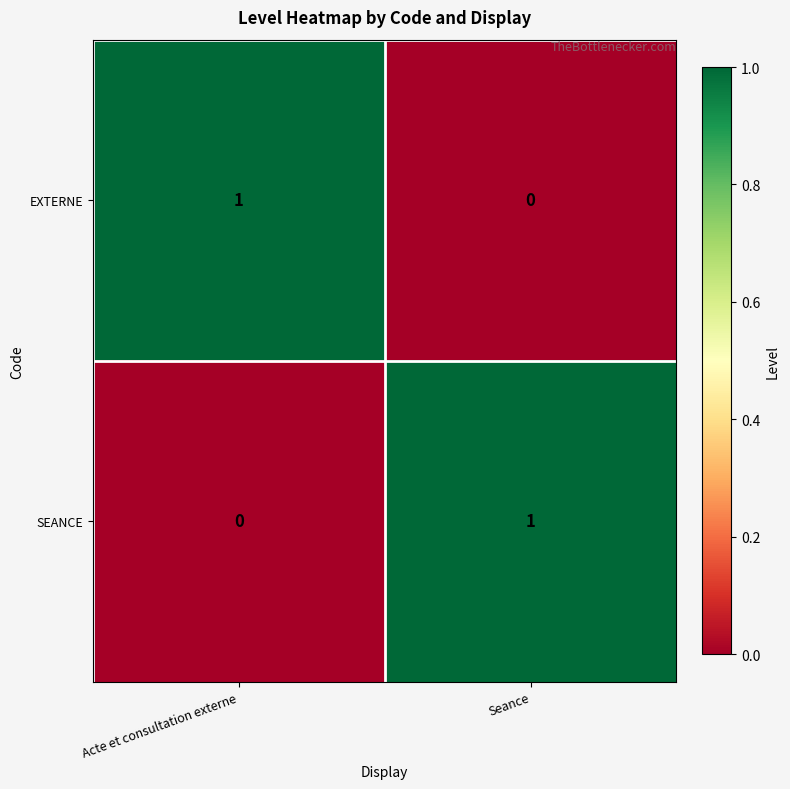

Count the number of categories in the chart.

2